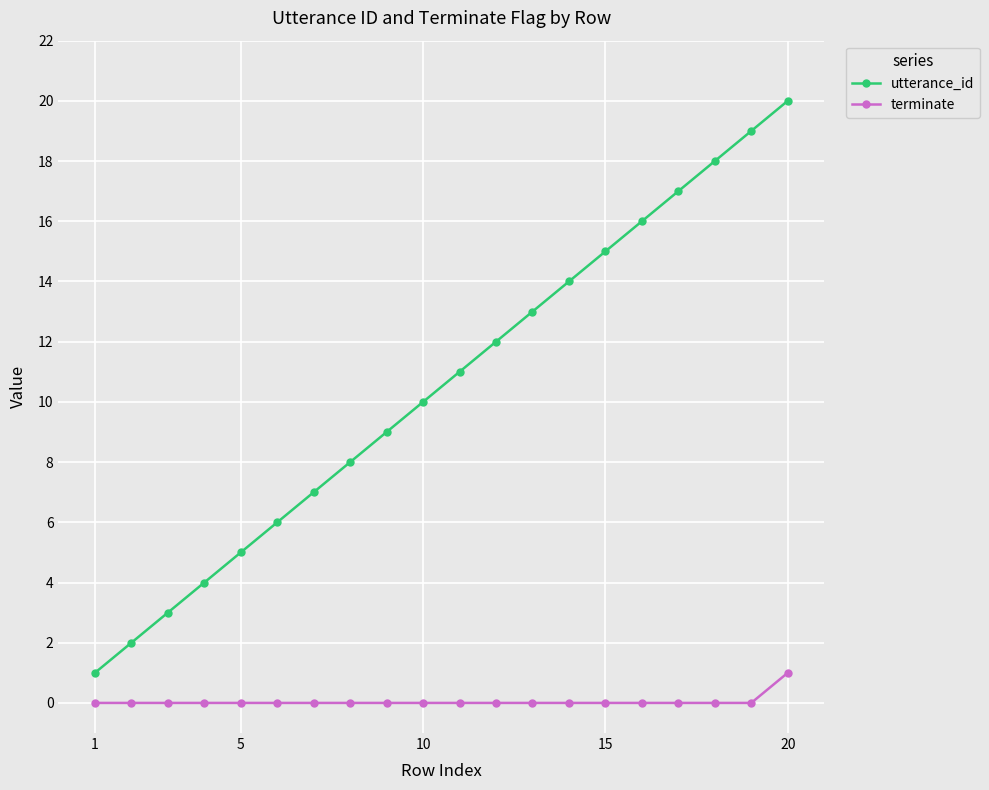

Rank the series by their average value, from highest to lowest.

utterance_id, terminate